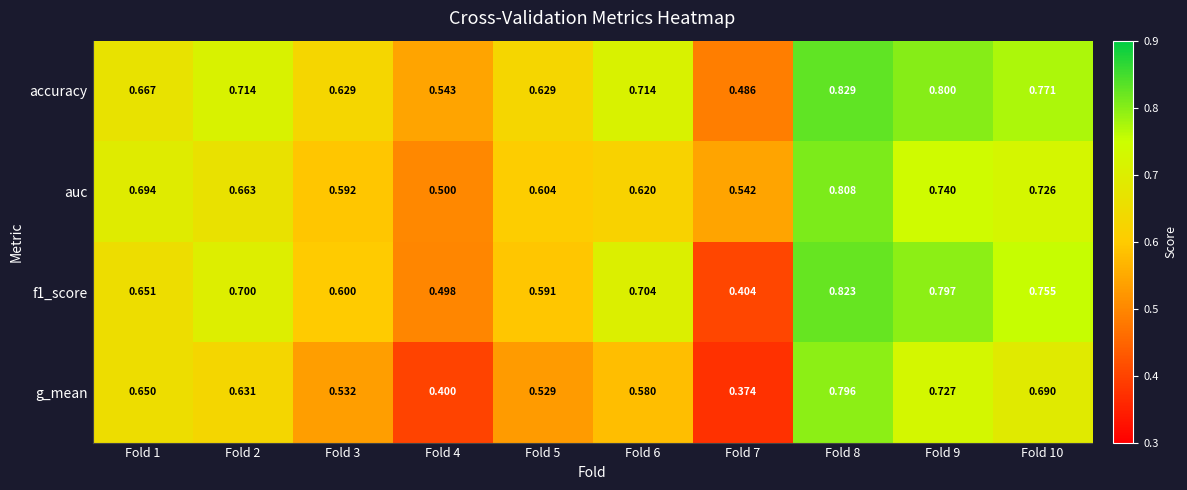

List the series in order of their peak value, lowest first.

g_mean, auc, f1_score, accuracy